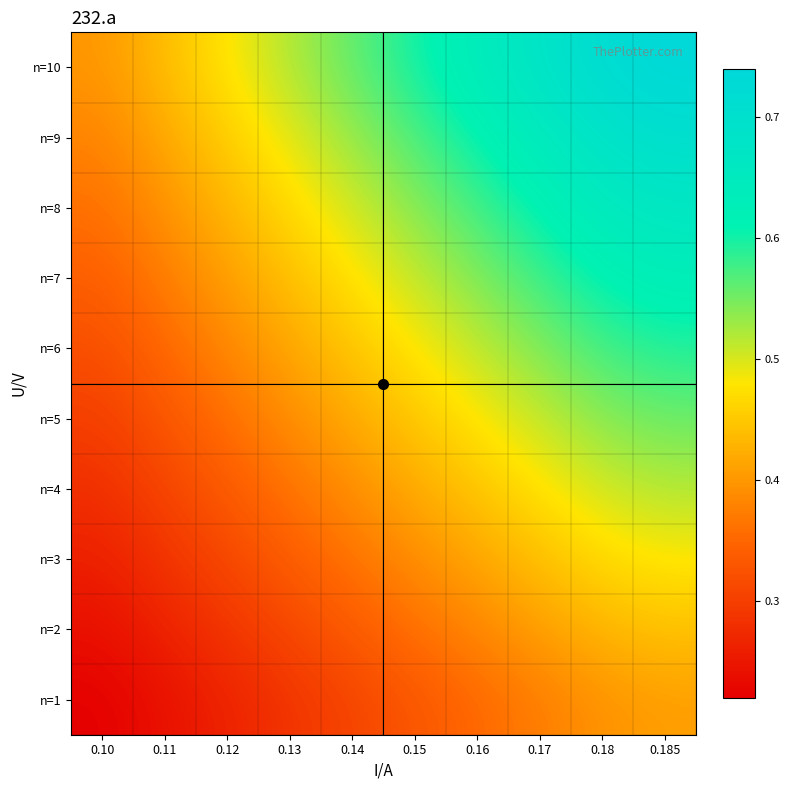

At which category is the sum across all series the highest?

0.185